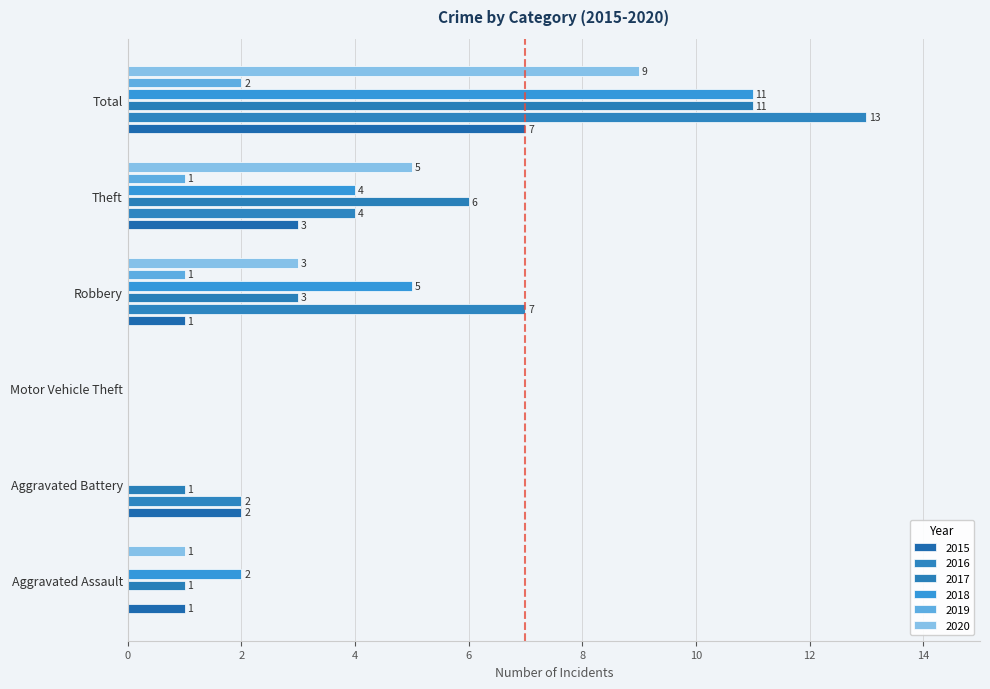

At Motor Vehicle Theft, list the series in order from largest to smallest.

2015, 2016, 2017, 2018, 2019, 2020